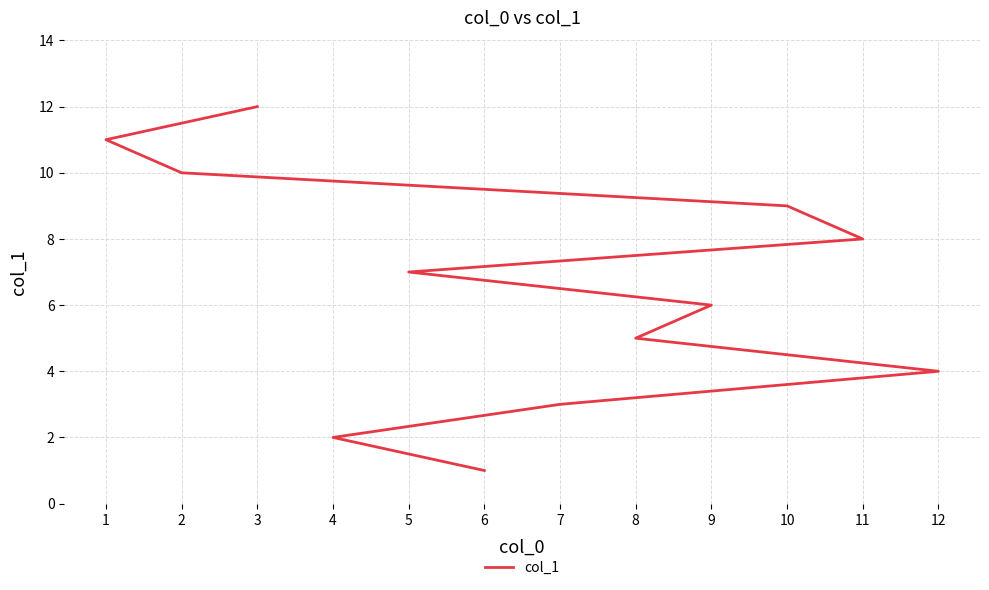

Reading left to right, list all the values displayed in this chart.

6=1	4=2	7=3	12=4	8=5	9=6	5=7	11=8	10=9	2=10	1=11	3=12